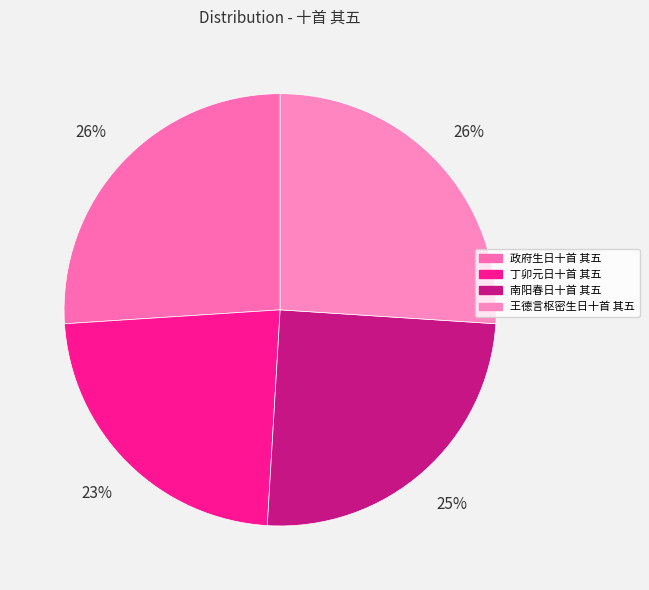

How many segments does this pie chart have?

4